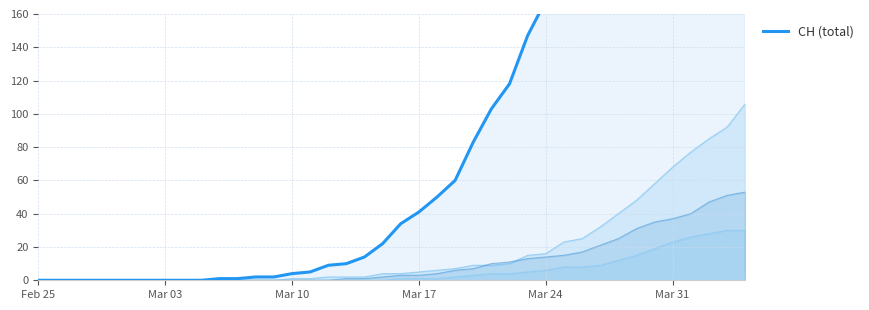

At which label does the data first exceed 34?

Mar 17